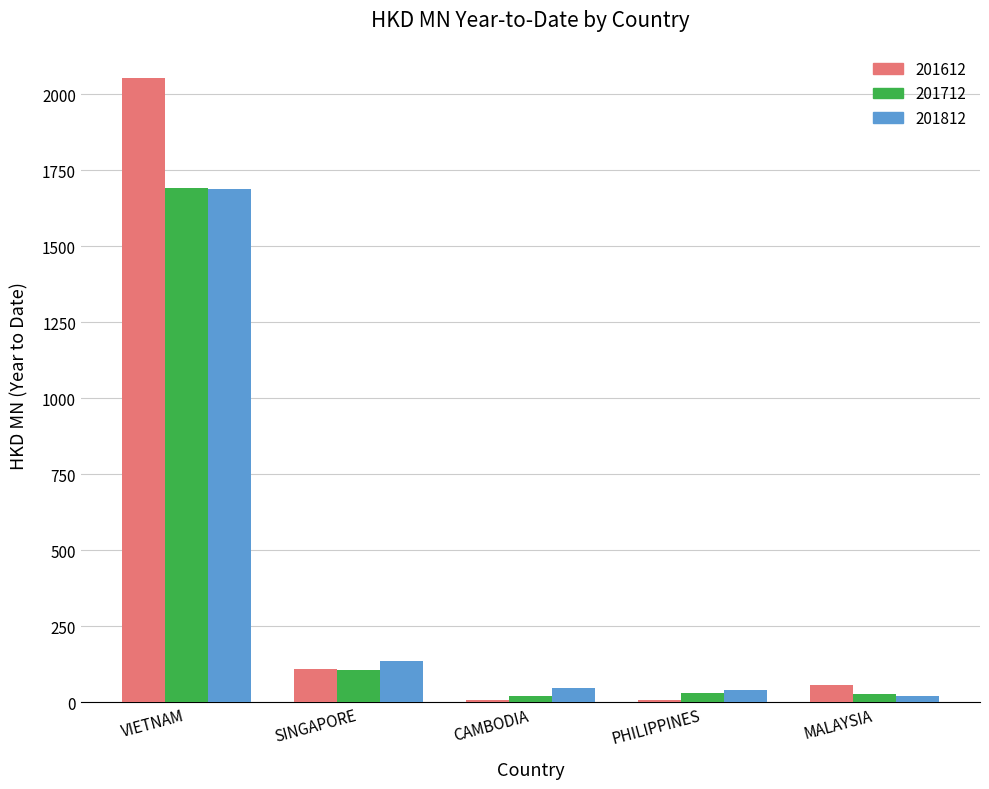

Does the chart contain stacked bars?

No